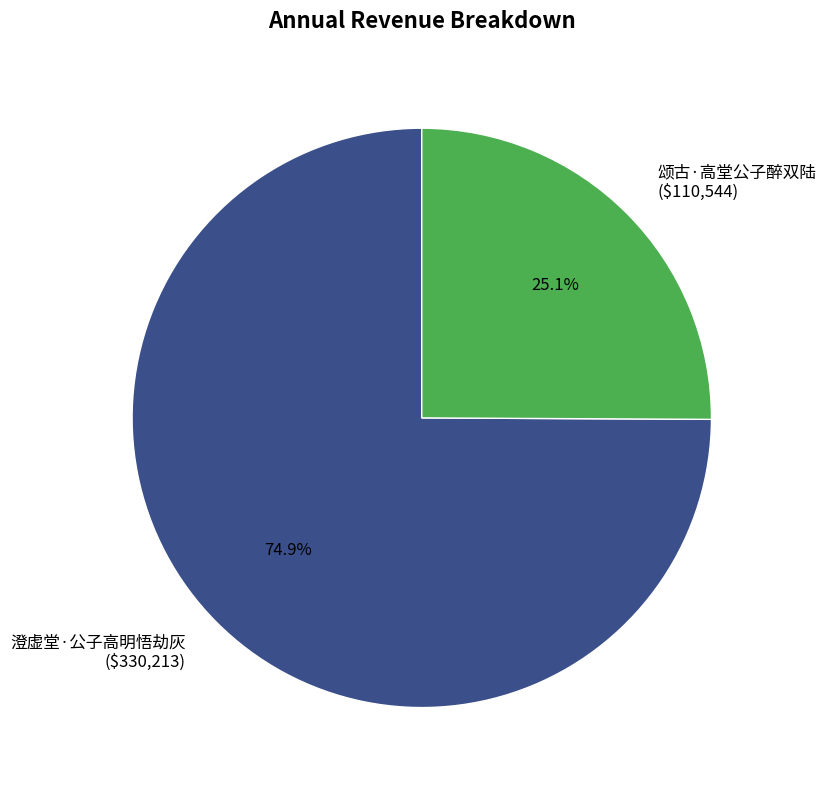

Which slice is the largest?

澄虚堂·公子高明悟劫灰